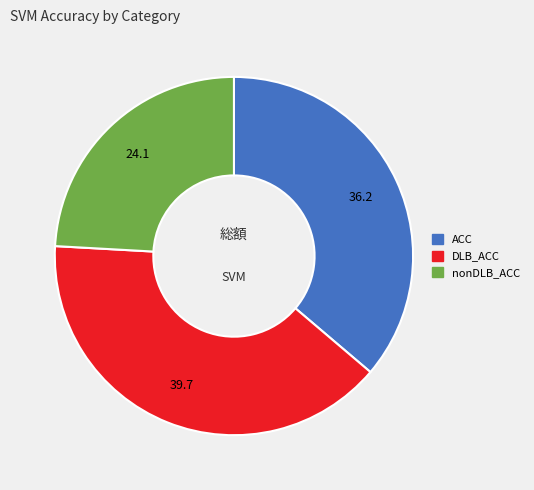

Which slice is the smallest?

nonDLB_ACC